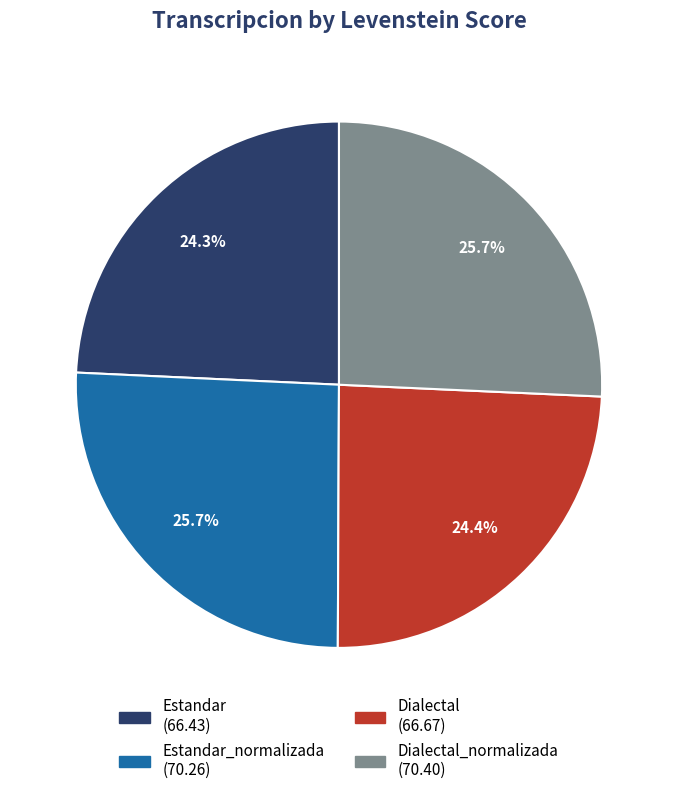

How many slices are in this pie chart?

4